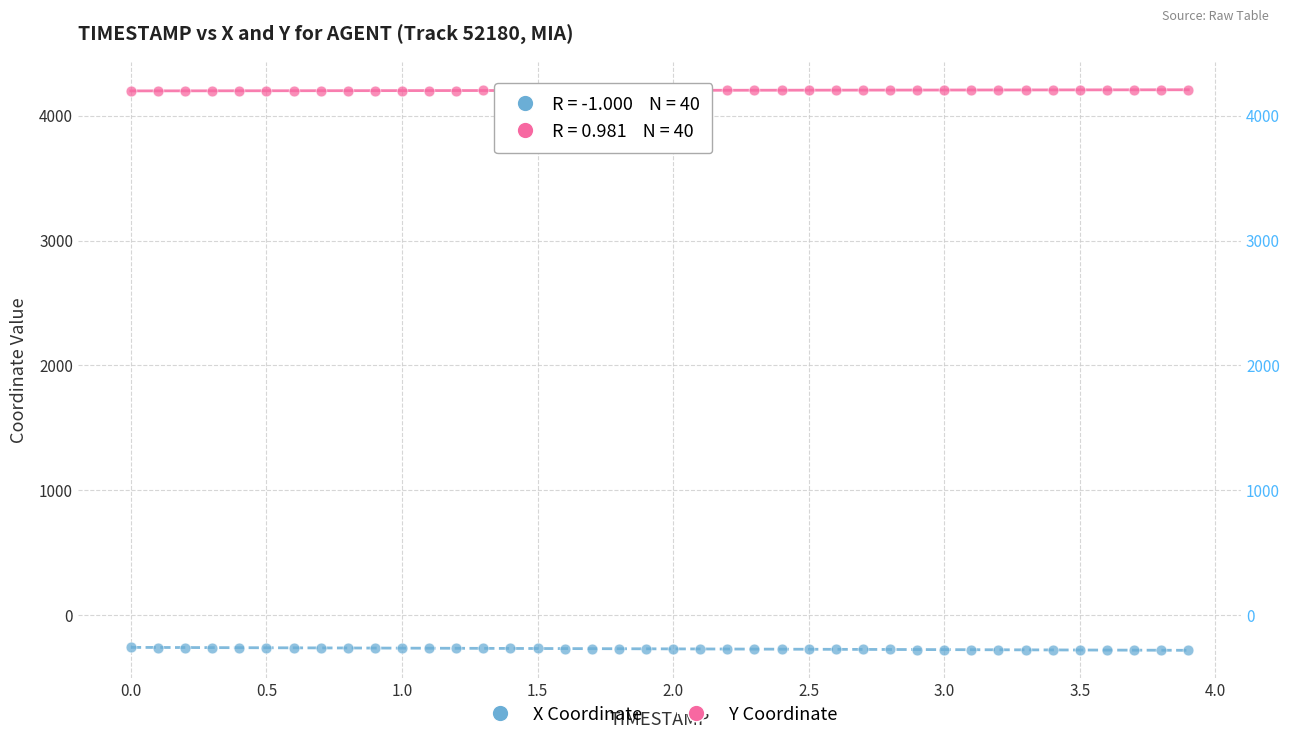

Which series contains the highest Y value?

Y Coordinate